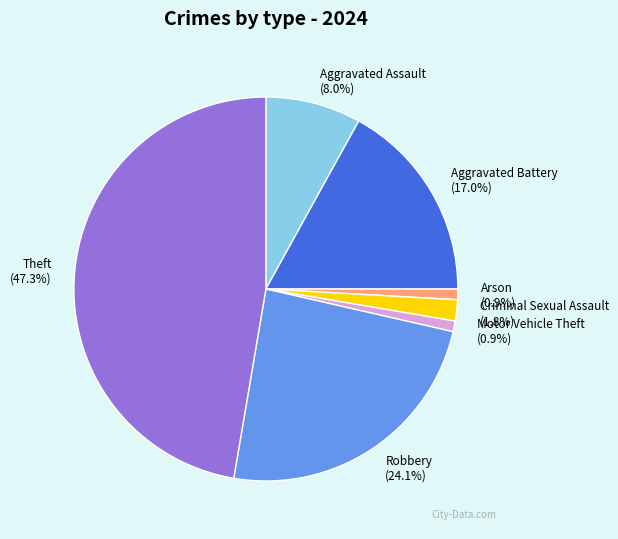

How much of the chart is everything except Theft (47.3%)?

52.7%